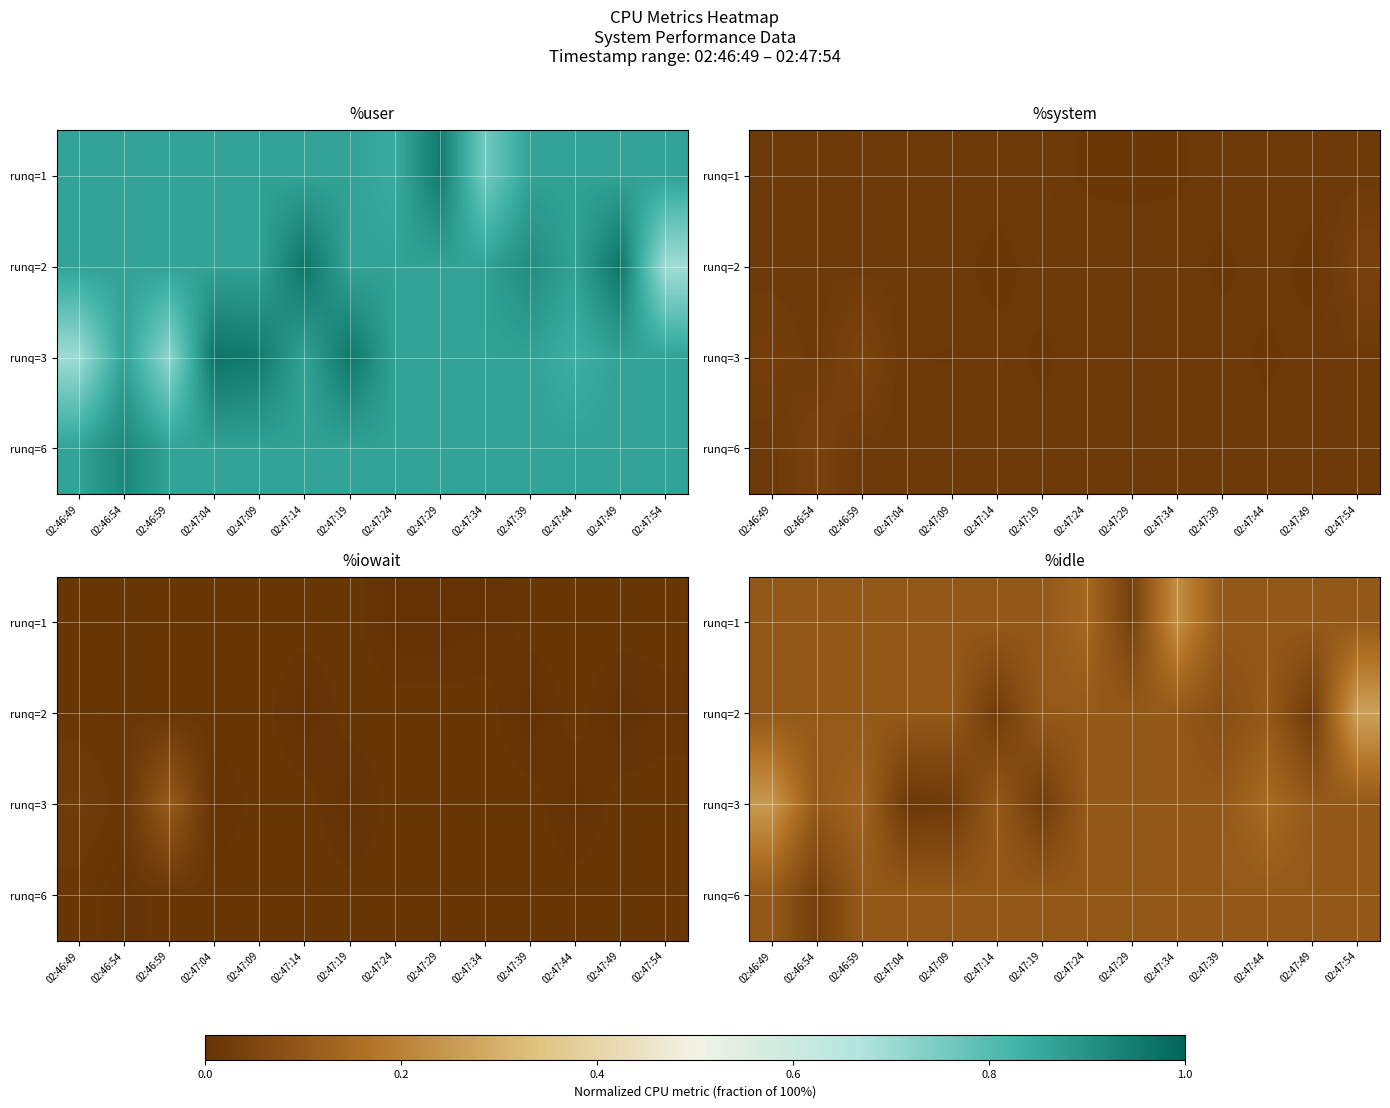

What is the sum of all runq=1 values?

1.5